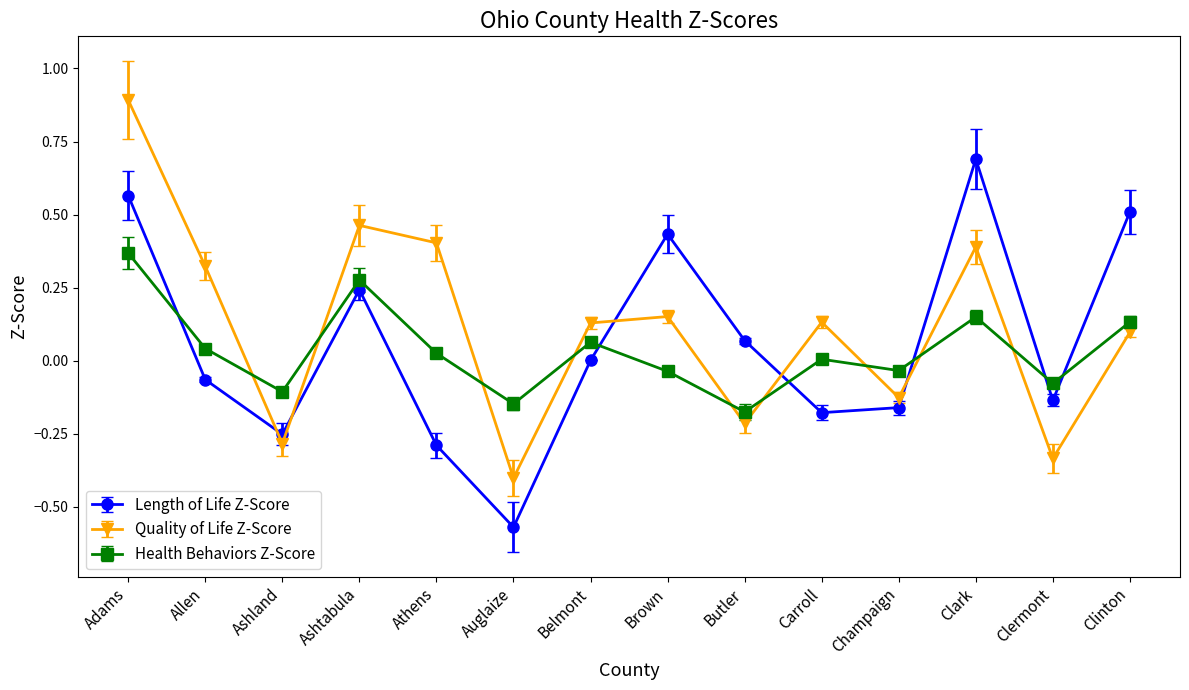

Rank the series at Auglaize from highest to lowest value.

Health Behaviors Z-Score, Quality of Life Z-Score, Length of Life Z-Score